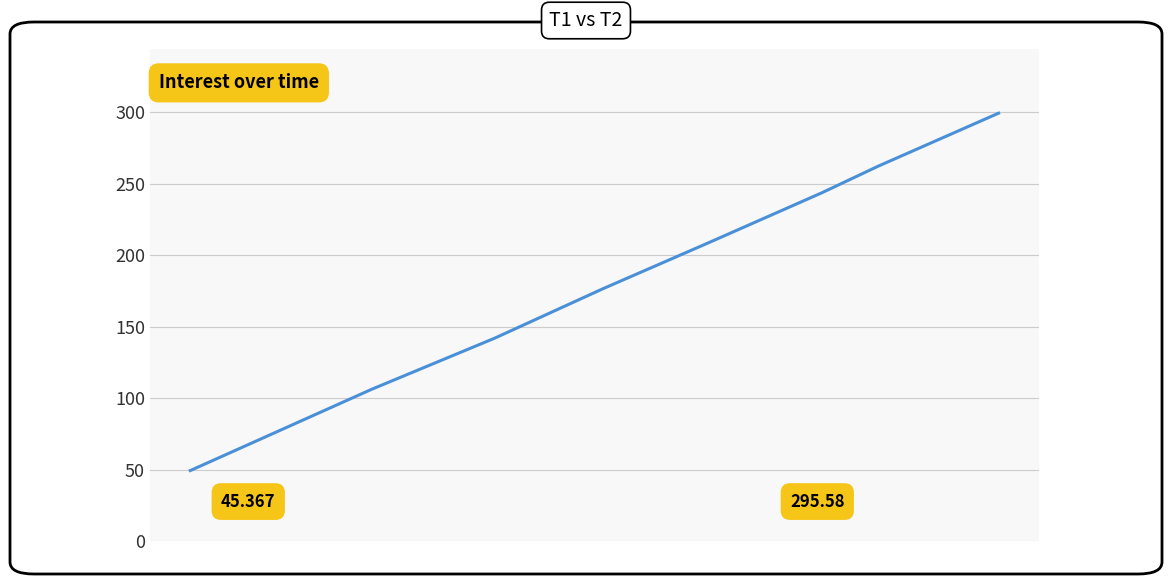

True or false: the data has more than 2 interior local peaks.

False